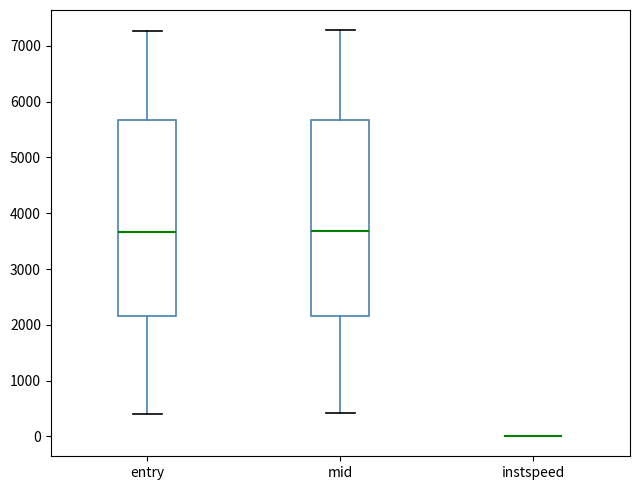

Reading left to right, read every box against the y-axis: the position of its median line, the range the box covers, and the ends of its whiskers. The values are not printed on the chart, so give them approximately, as read against the axis.

entry: median 3700, box 2200 to 5700, whiskers 400 to 7300
mid: median 3700, box 2200 to 5700, whiskers 400 to 7300
instspeed: box collapsed to a line at 0, whiskers 0 to 0